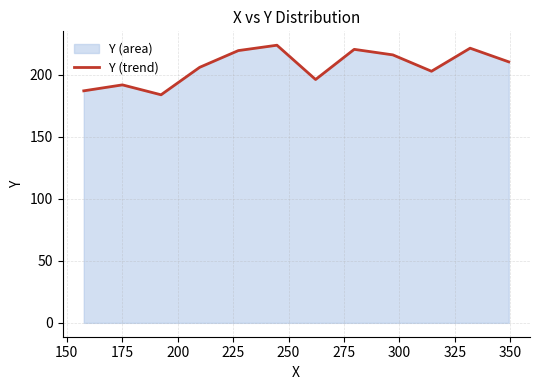

What is the minimum value shown in the chart?

184.0